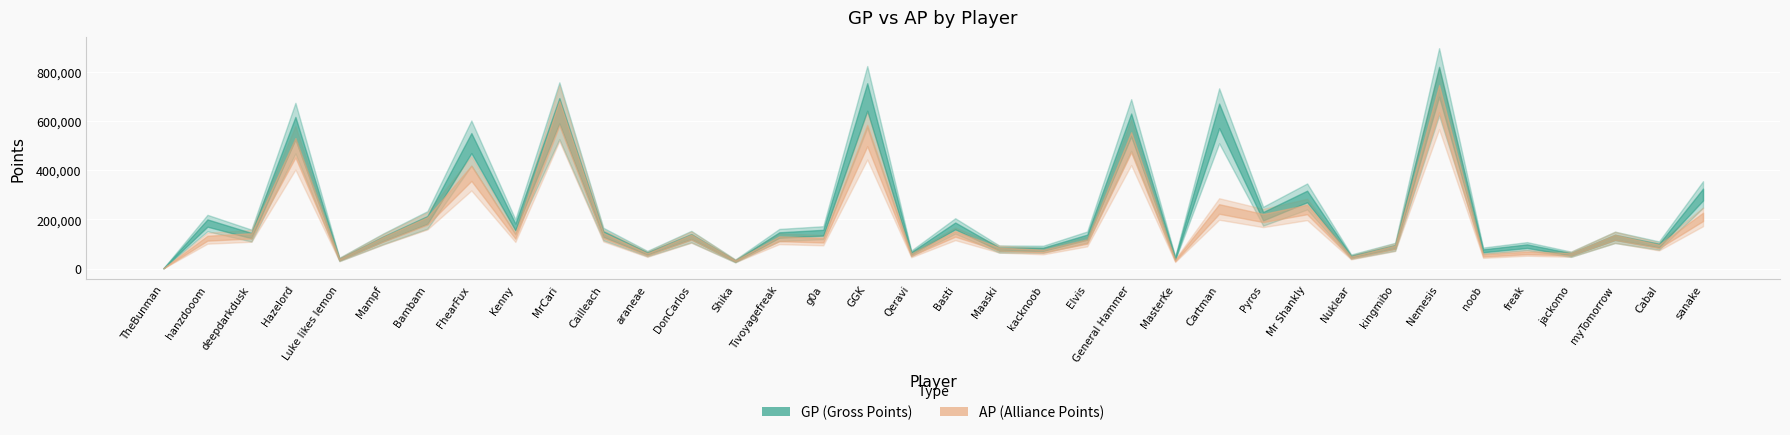

Reading left to right, extract all data points from this chart.

GP: GP=1737	AP=185312	2=134479	3=570461	4=37714	5=121500	6=197901	7=509677	8=169791	9=640977	10=140745	11=61479	12=130201	13=31671	14=136813	15=146191	16=696931	17=62590	18=173623	19=79950	20=79121	21=128120	22=583114	23=42260	24=620449	25=213079	26=293226	27=49001	28=89032	29=758481	30=72793	31=91476	32=58778	33=127323	34=93959	35=300959
AP: GP=1737	AP=123835	2=133354	3=490611	4=37418	5=119838	6=194249	7=387212	8=132533	9=631510	10=134866	11=58565	12=128494	13=31671	14=121660	15=115743	16=540353	17=56580	18=141388	19=79780	20=71232	21=110598	22=512786	23=33187	24=242423	25=205746	26=240464	27=46099	28=87647	29=690283	30=53706	31=64231	32=58744	33=127323	34=90480	35=210300